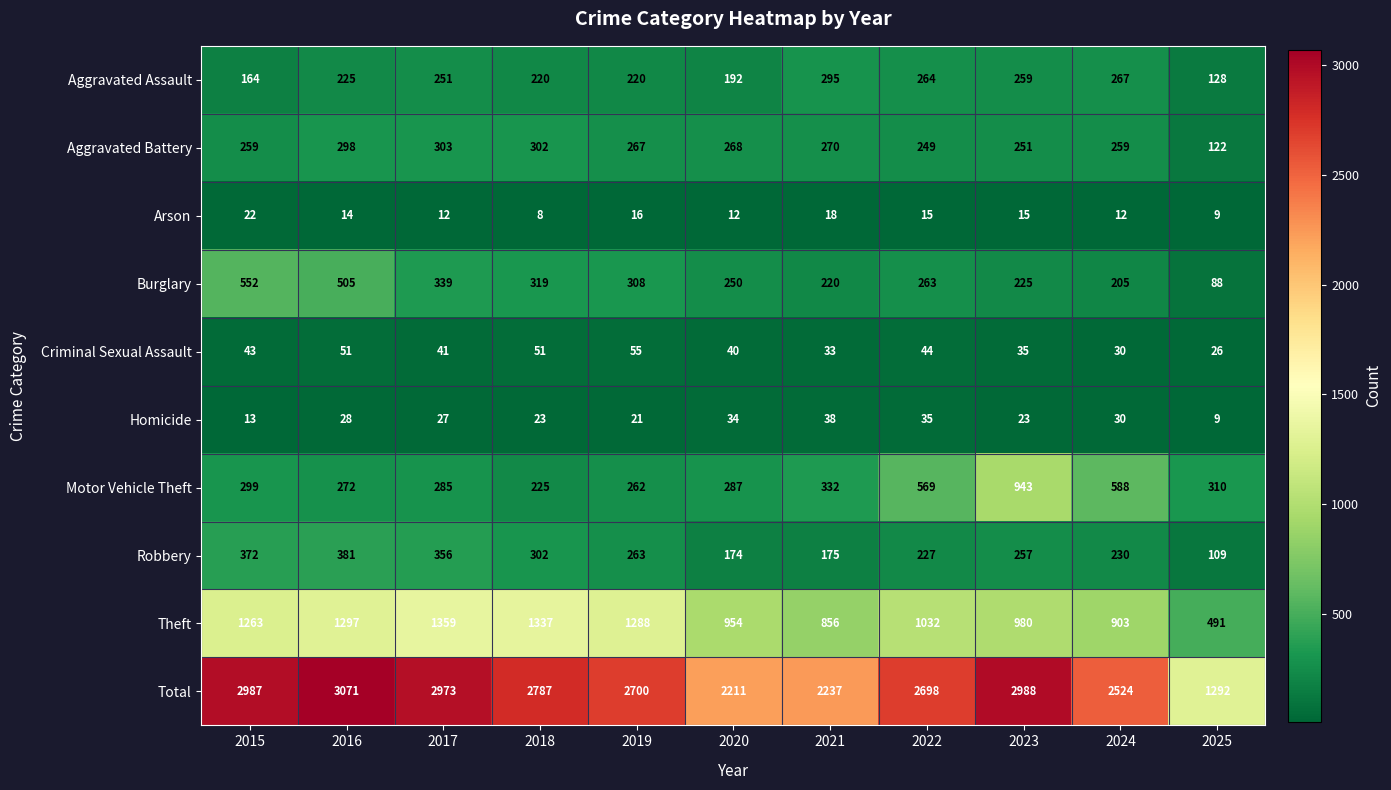

Is it true that Total equals 2787 at 2018?

True